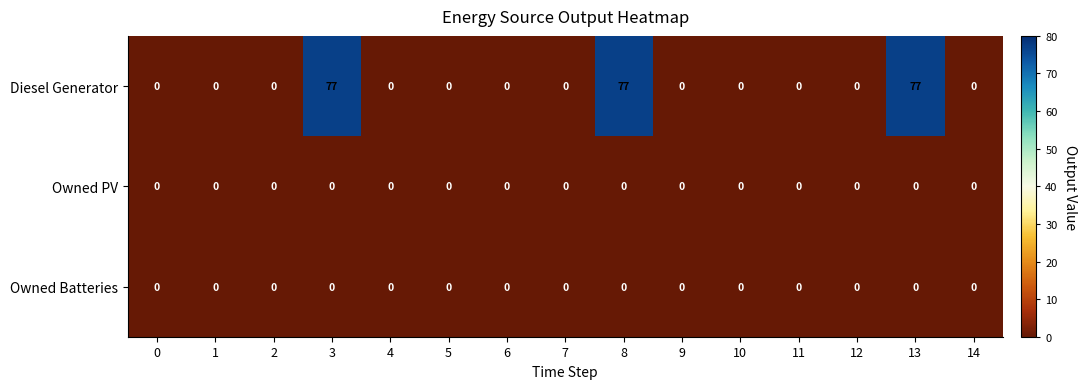

How many data points does each series have?

15